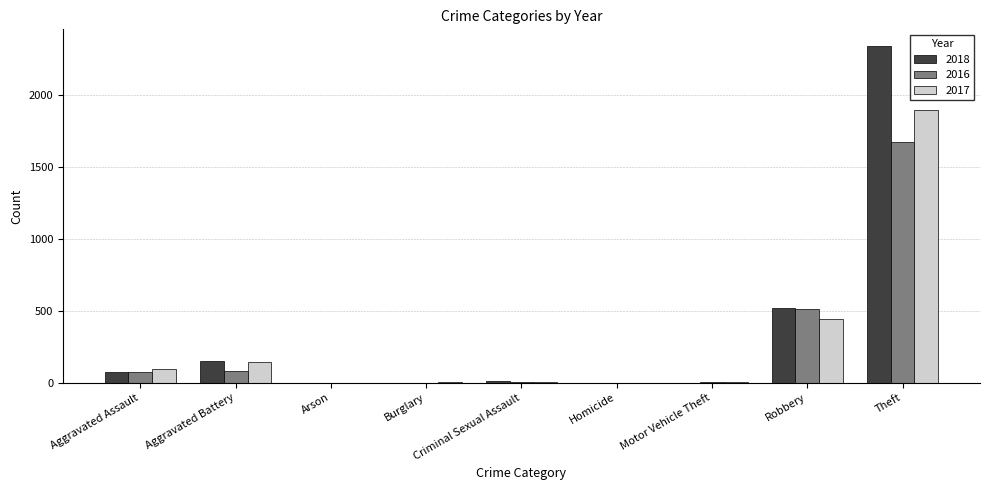

What is the difference between the 2017 values at Homicide and Motor Vehicle Theft?

1